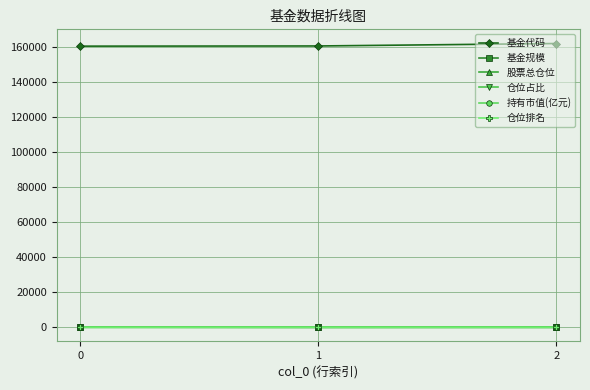

What are all the series names shown in the legend?

基金代码, 基金规模, 股票总仓位, 仓位占比, 持有市值(亿元), 仓位排名